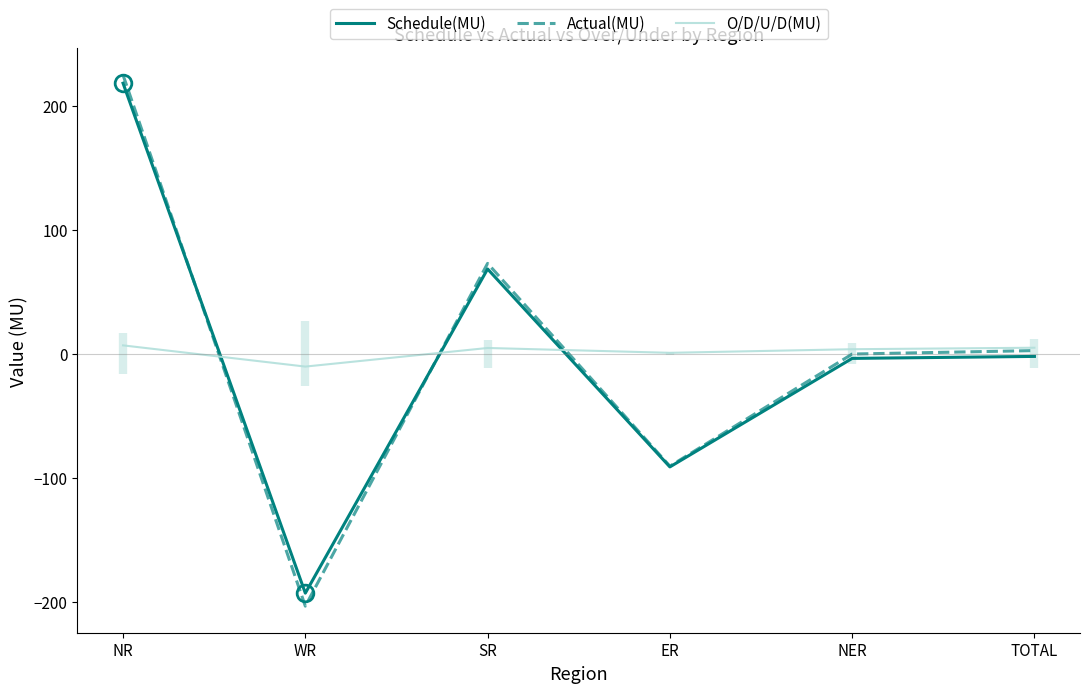

After their last crossing, which series has the higher values: Actual(MU) or Schedule(MU)?

Actual(MU)